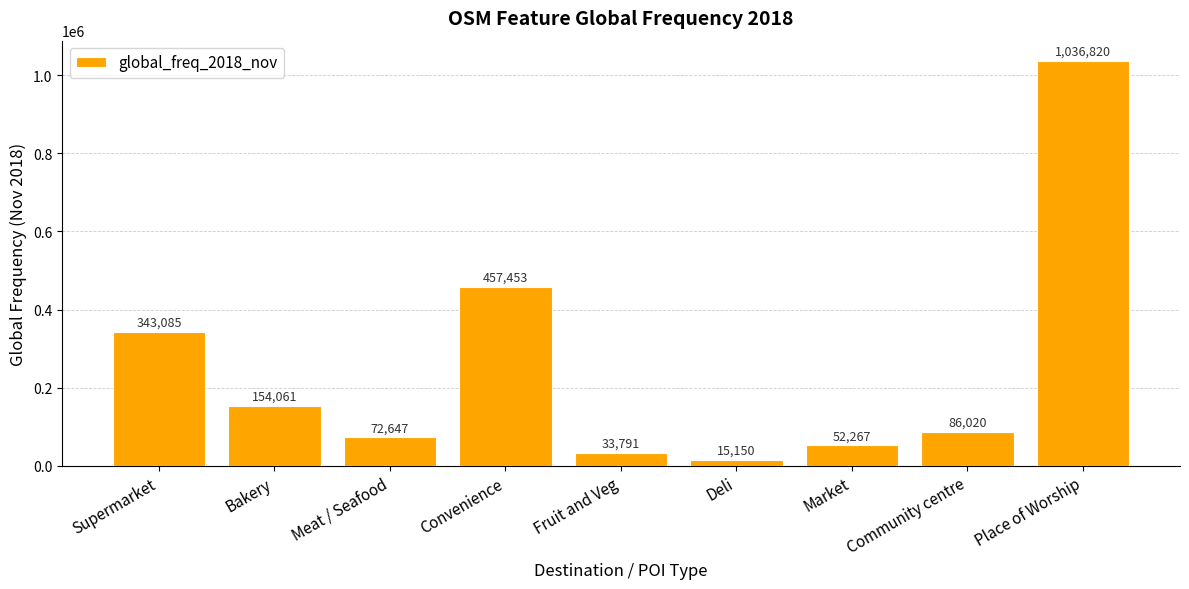

What is the sum of all values?

2251294